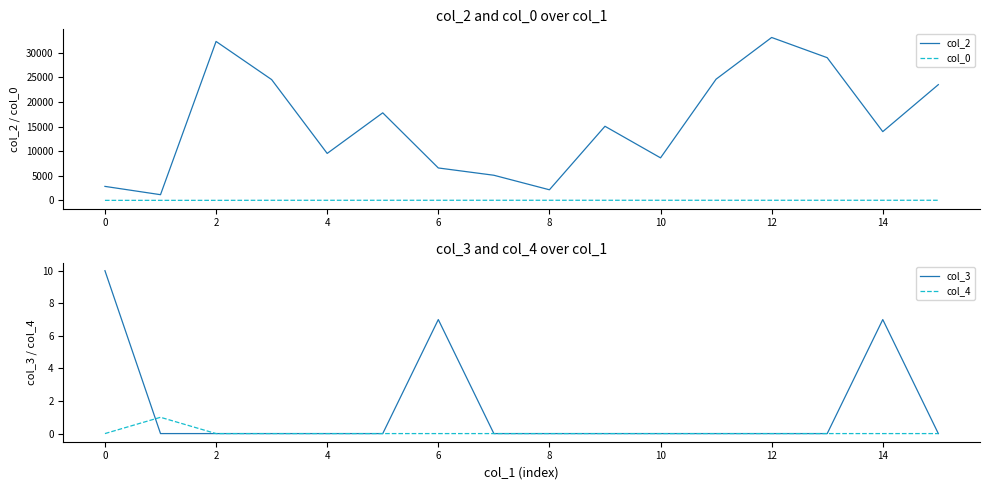

How many interior local peaks does the col_3 series have?

2